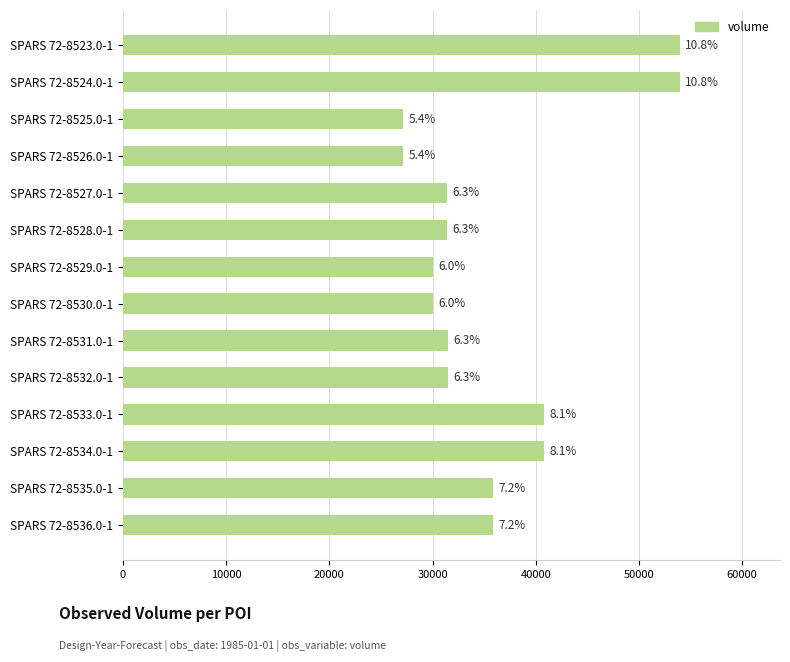

Are the bars horizontal?

Yes